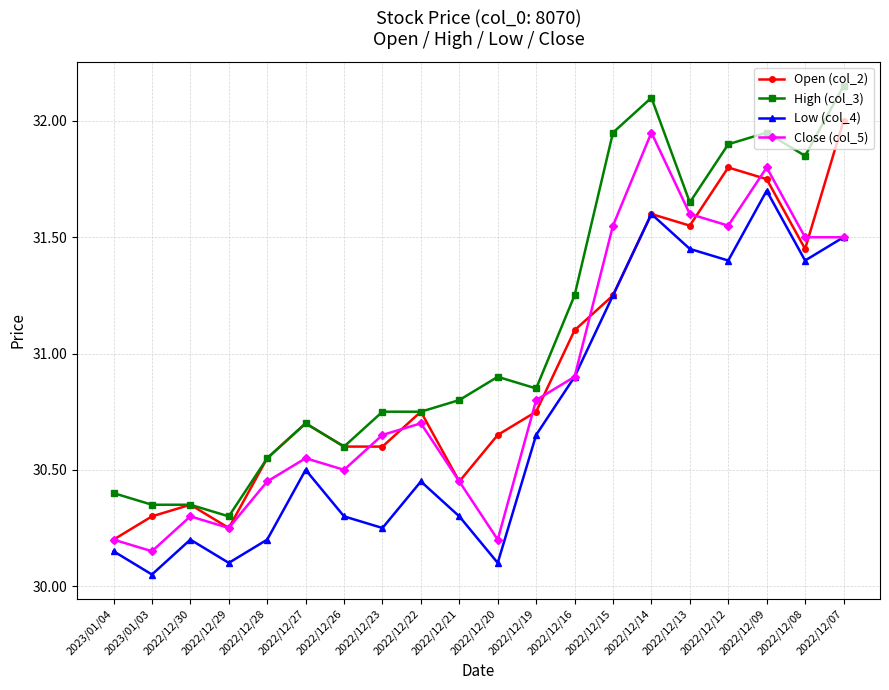

What position from the left is 2022/12/08?

19